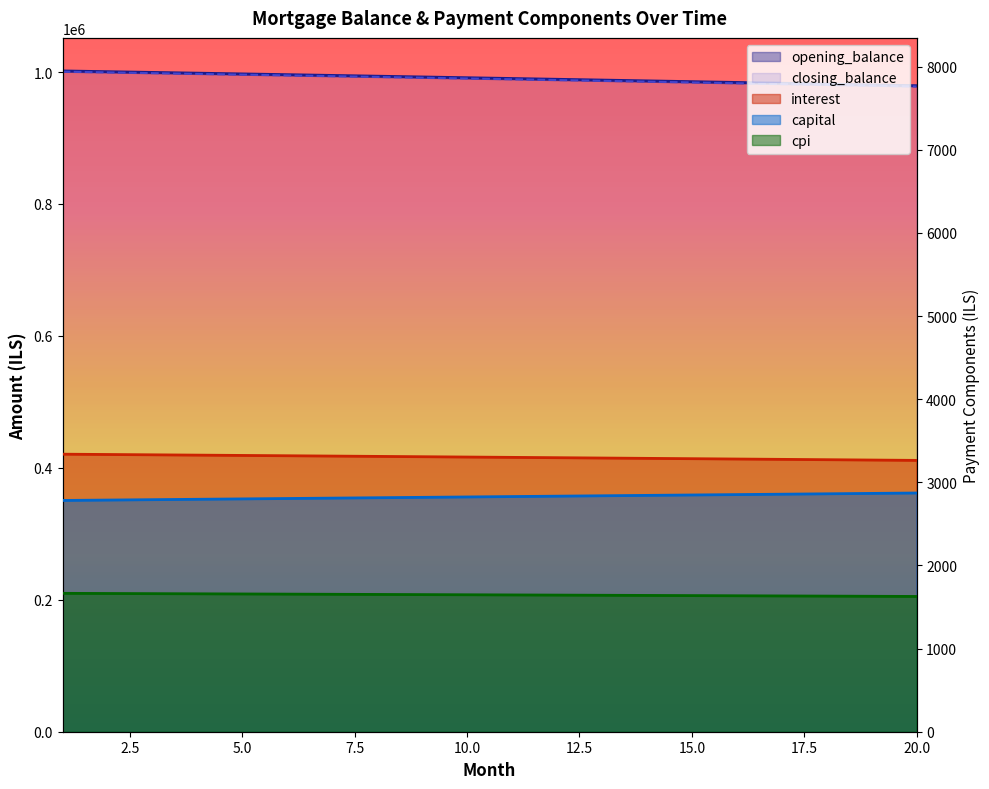

What is the total value across all series at 8?

1994027.6